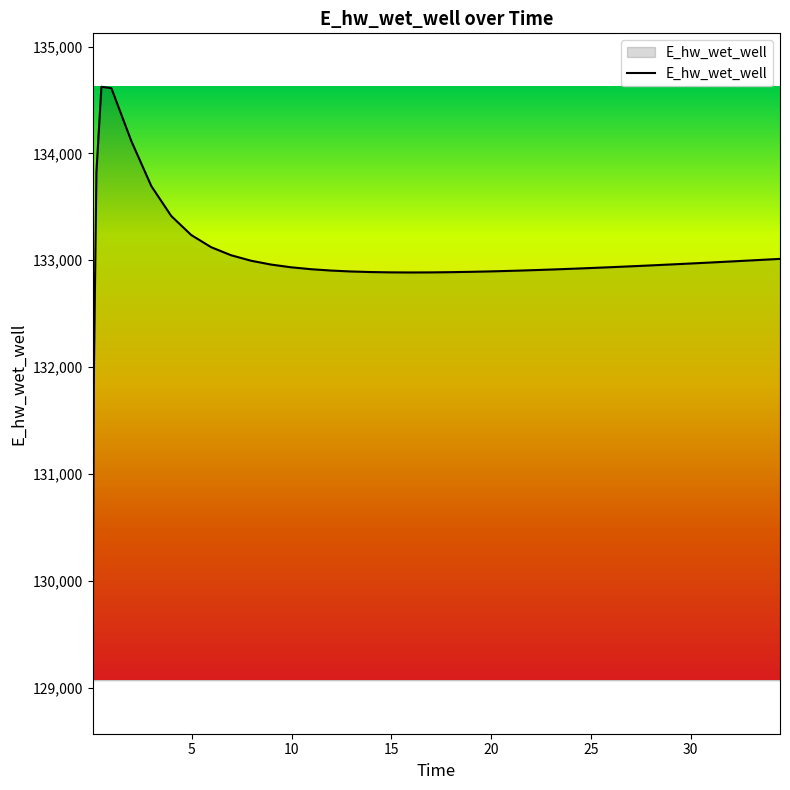

What is the difference between the maximum and minimum values?

5554.4